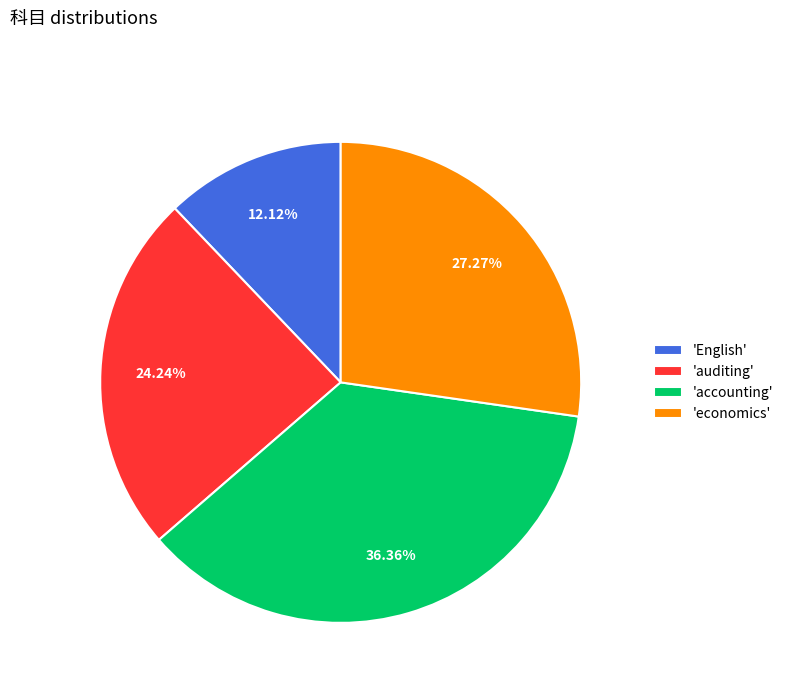

Rank the categories by value from highest to lowest.

'accounting', 'economics', 'auditing', 'English'